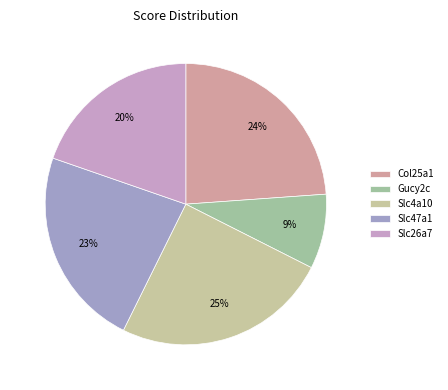

Is there a majority slice in this chart?

No